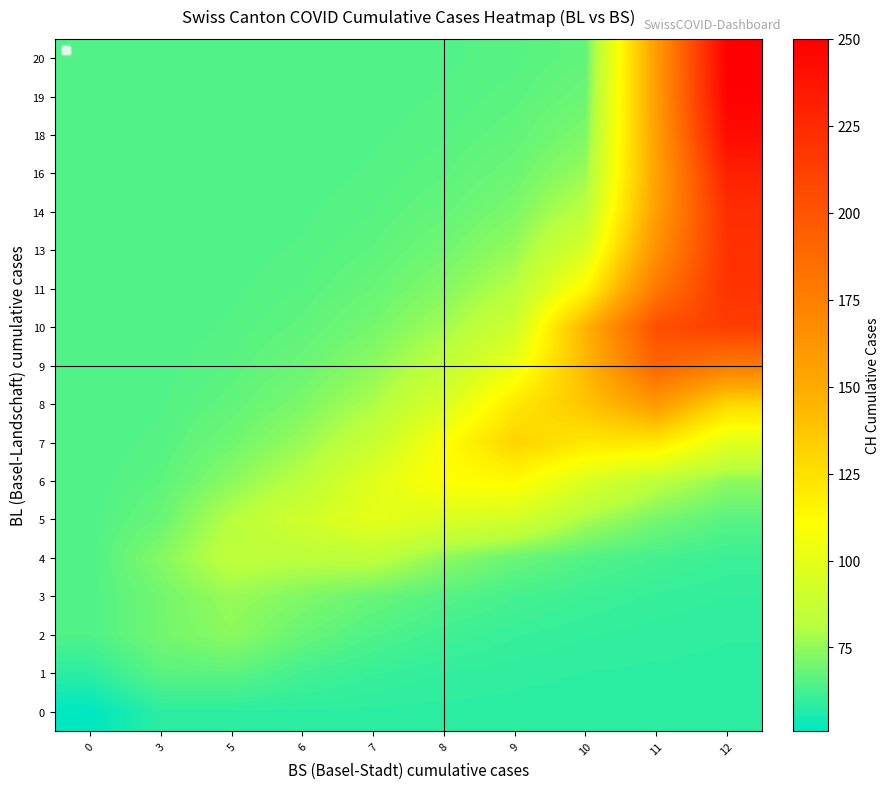

At which category is the sum across all series the highest?

12